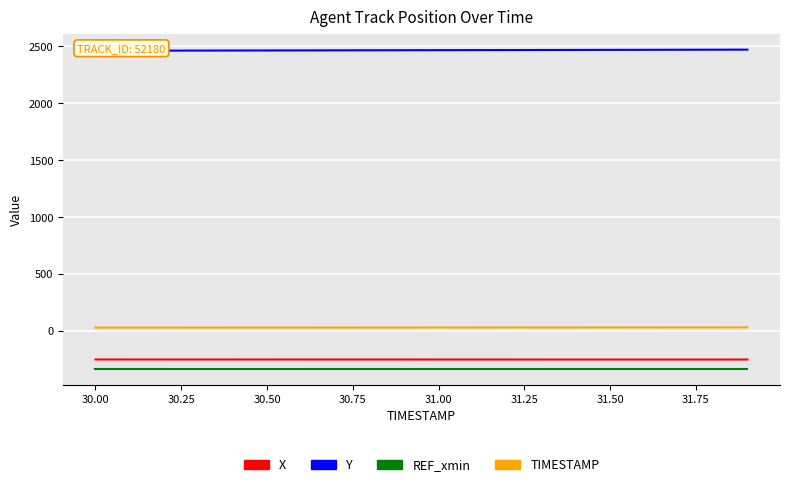

Reading right to left, transcribe all the data shown in this chart.

X: -249.9	-249.9	-249.9	-249.9	-249.9	-249.9	-249.8	-249.8	-249.8	-249.8	-249.7	-249.7	-249.7	-249.7	-249.6	-249.6	-249.6	-249.5	-249.5	-249.5
Y: 2469.9	2469.4	2468.9	2468.4	2467.9	2467.4	2466.9	2466.3	2465.8	2465.3	2464.8	2464.3	2463.8	2463.3	2462.8	2462.3	2461.8	2461.3	2460.8	2460.3
REF_xmin: -330.0	-330.0	-330.0	-330.0	-330.0	-330.0	-330.0	-330.0	-330.0	-330.0	-330.0	-330.0	-330.0	-330.0	-330.0	-330.0	-330.0	-330.0	-330.0	-330.0
TIMESTAMP: 31.9	31.8	31.7	31.6	31.5	31.4	31.3	31.2	31.1	31.0	30.9	30.8	30.7	30.6	30.5	30.4	30.3	30.2	30.1	30.0